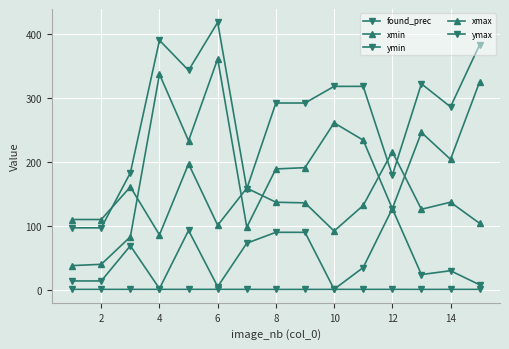

At which label is ymax closest to 64?

4